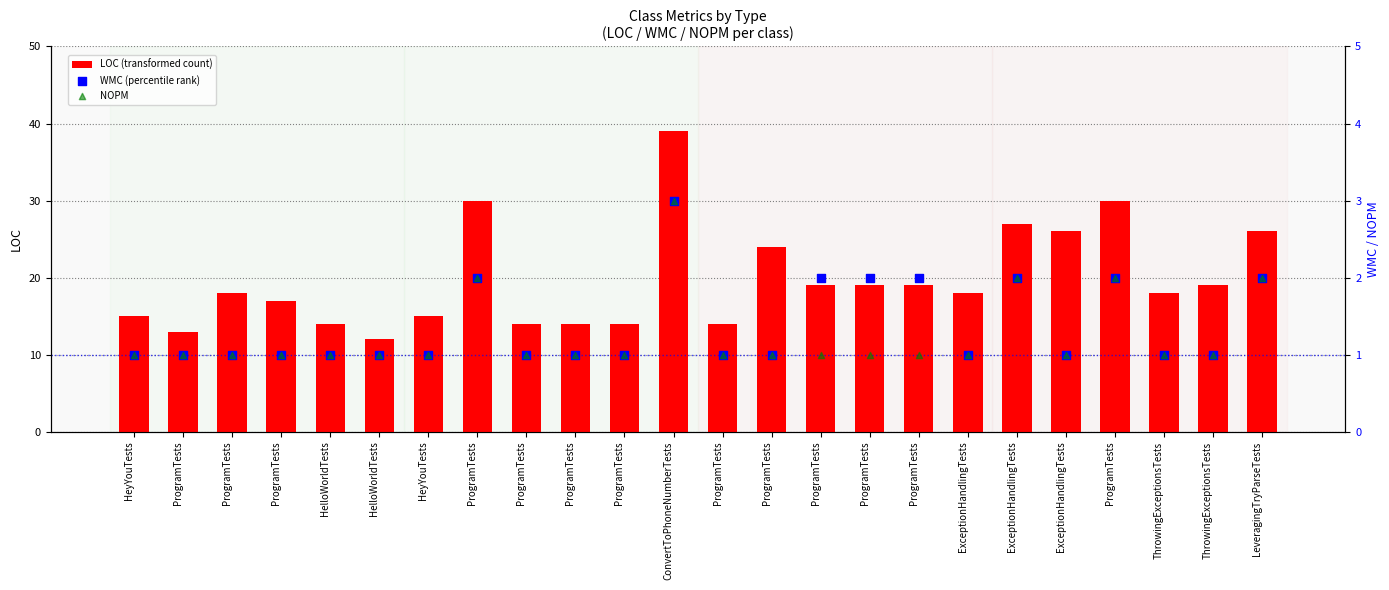

Which series has the largest total across all categories?

LOC (transformed count)